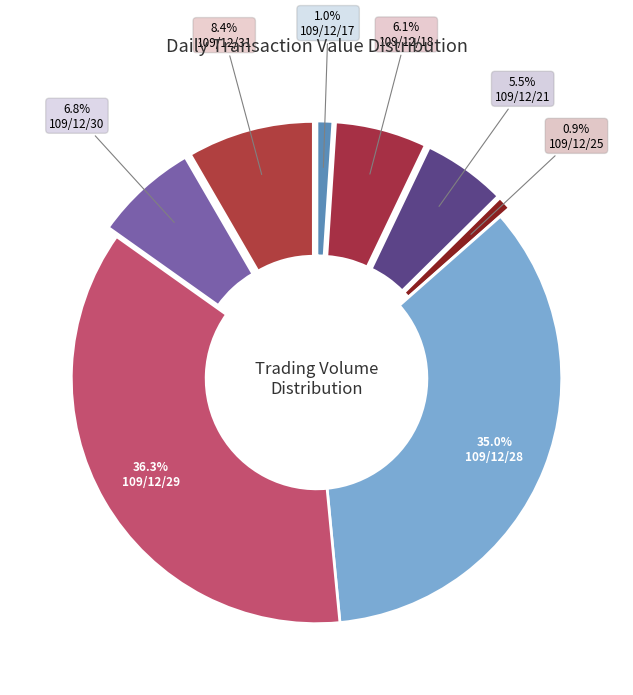

Is there any slice that represents more than half of the pie?

No